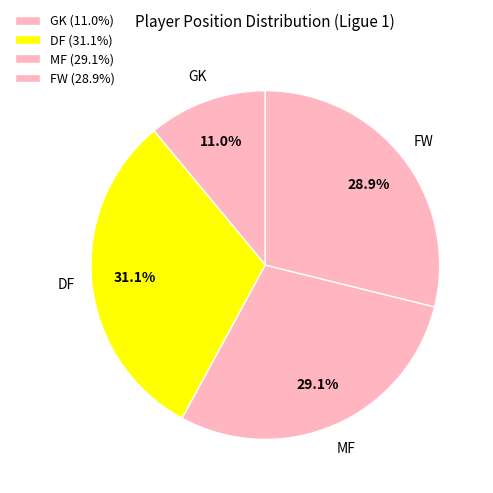

To the nearest percent, what is the average slice percentage?

25%